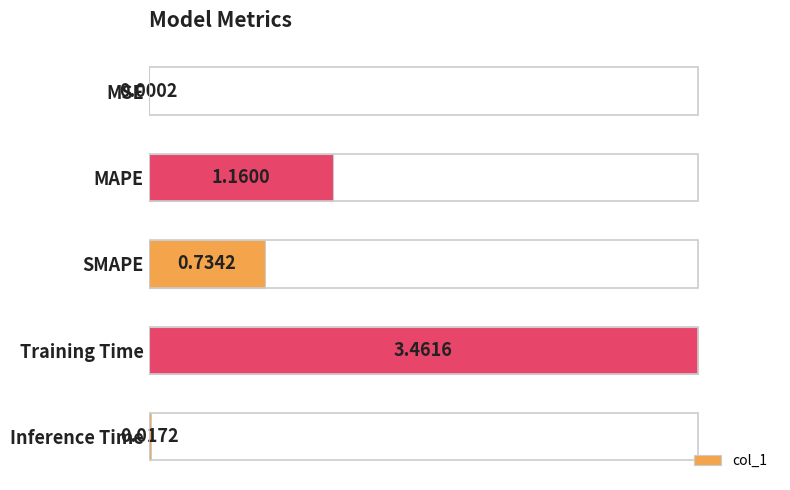

Are the bars horizontal?

Yes